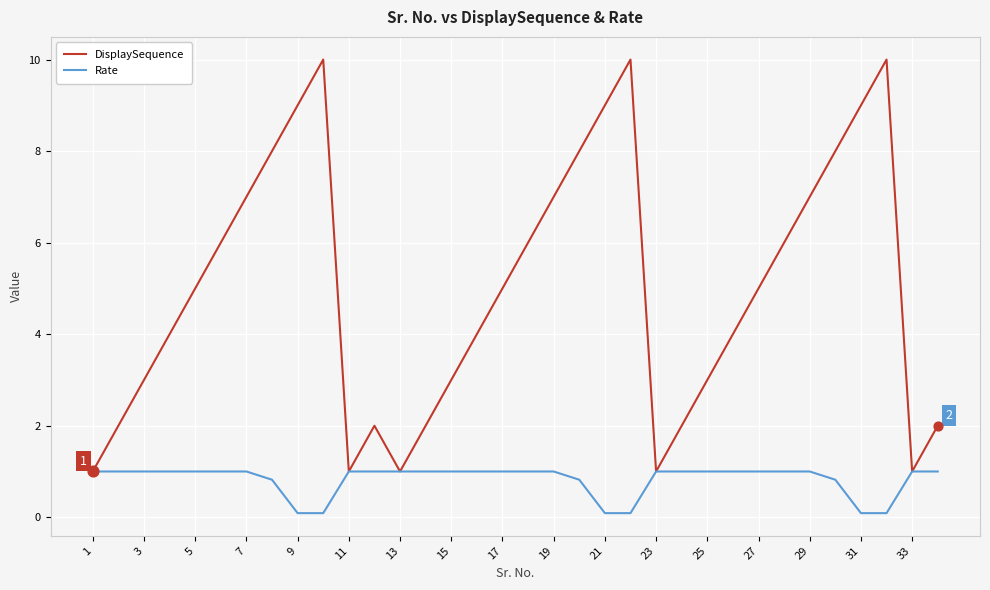

Which series has the largest total across all categories?

DisplaySequence